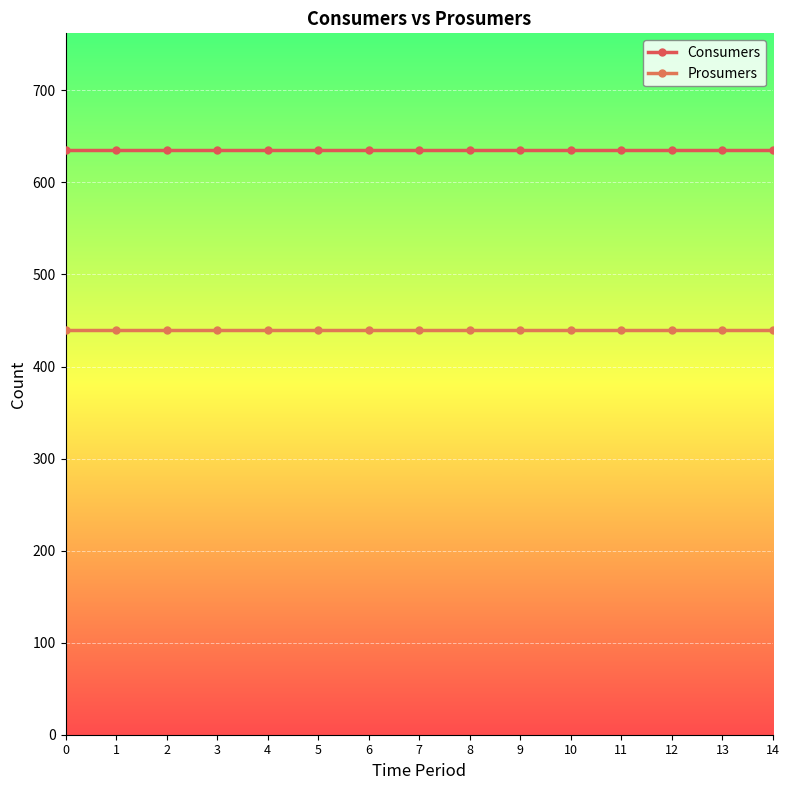

List the series in order of their peak value, highest first.

Consumers, Prosumers